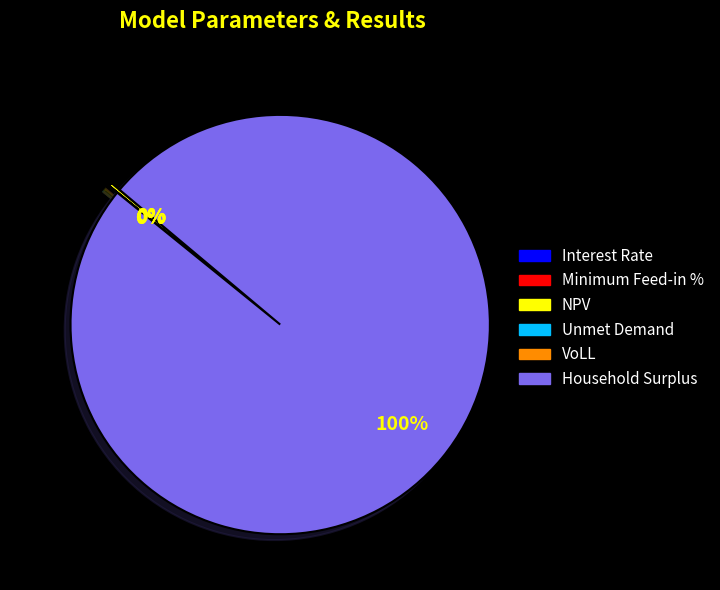

How many segments does this pie chart have?

6